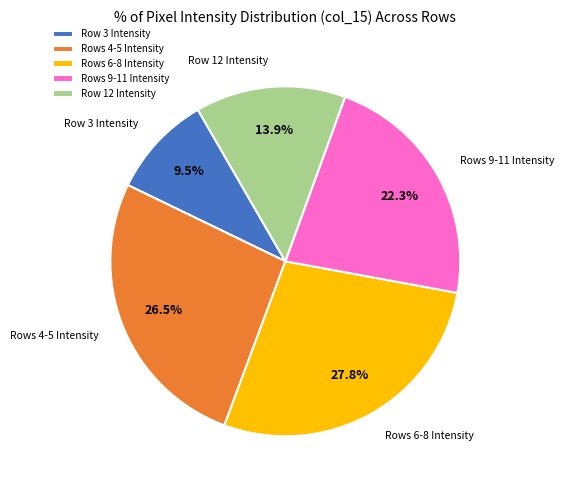

How many slices are in this pie chart?

5